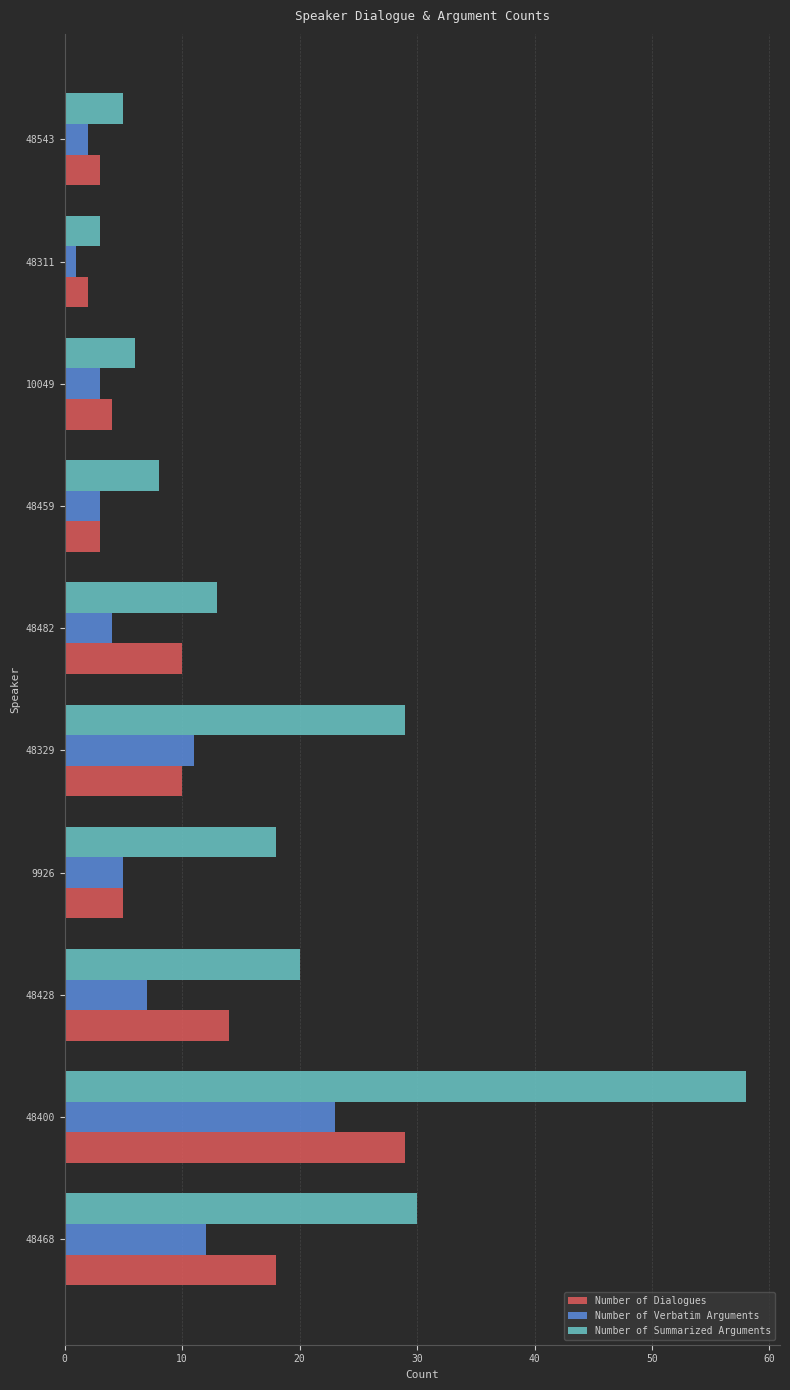

Count the number of data series in this chart.

3